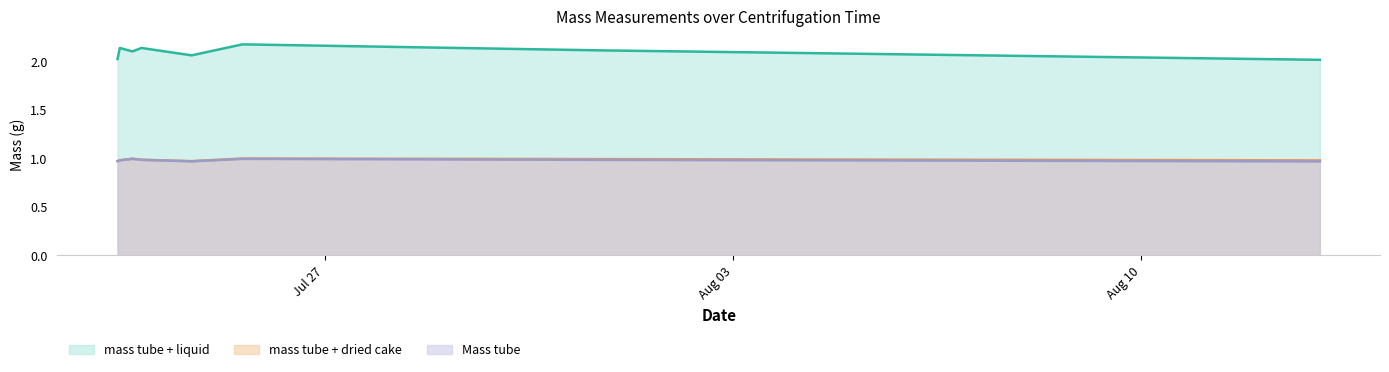

What is the value of the mass tube + dried cake point at the 7th from the left?

1.0